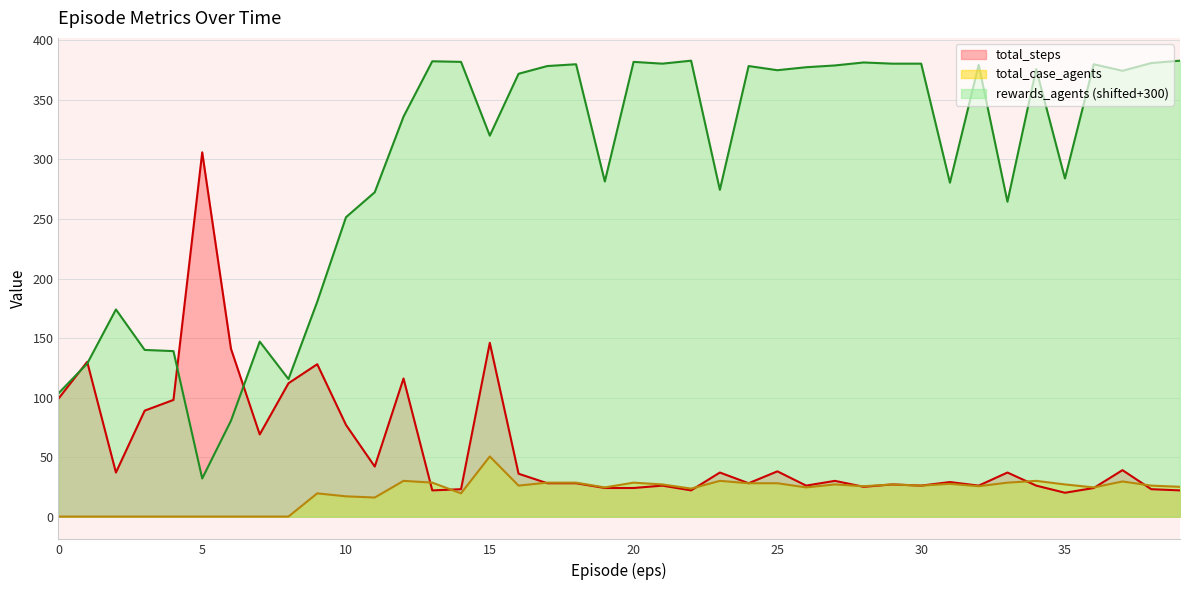

What is the difference between the second highest and minimum values in the total_steps series?

126.0